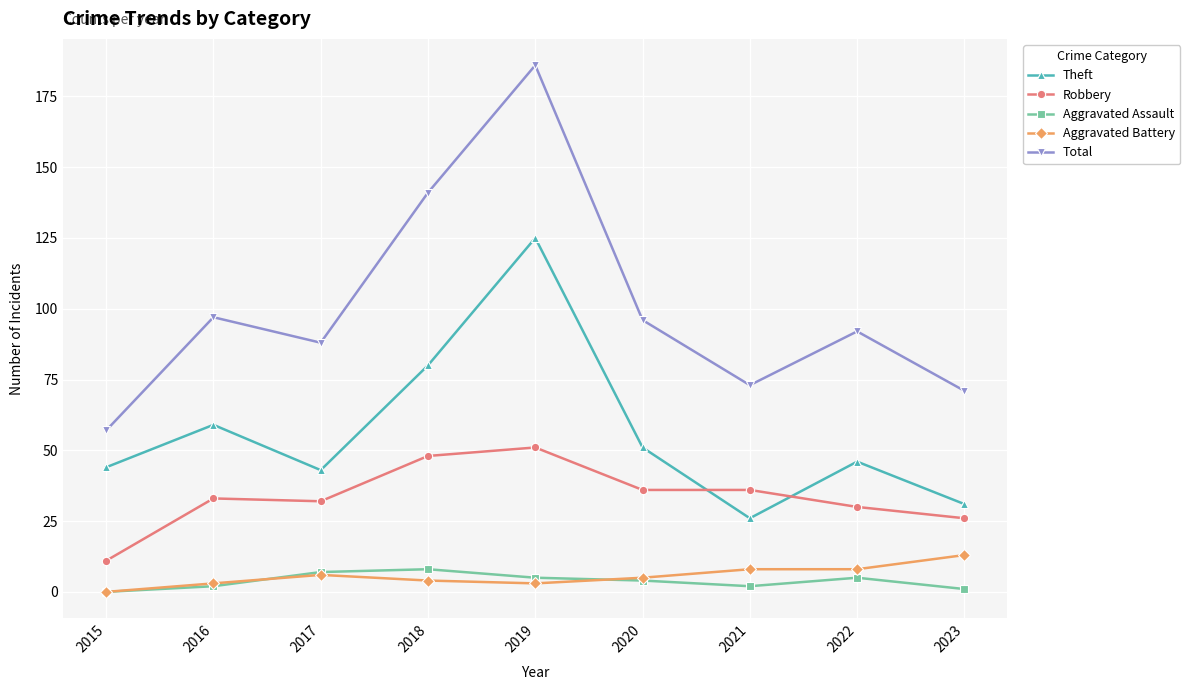

Which series changed the most between 2020 and 2023?

Total